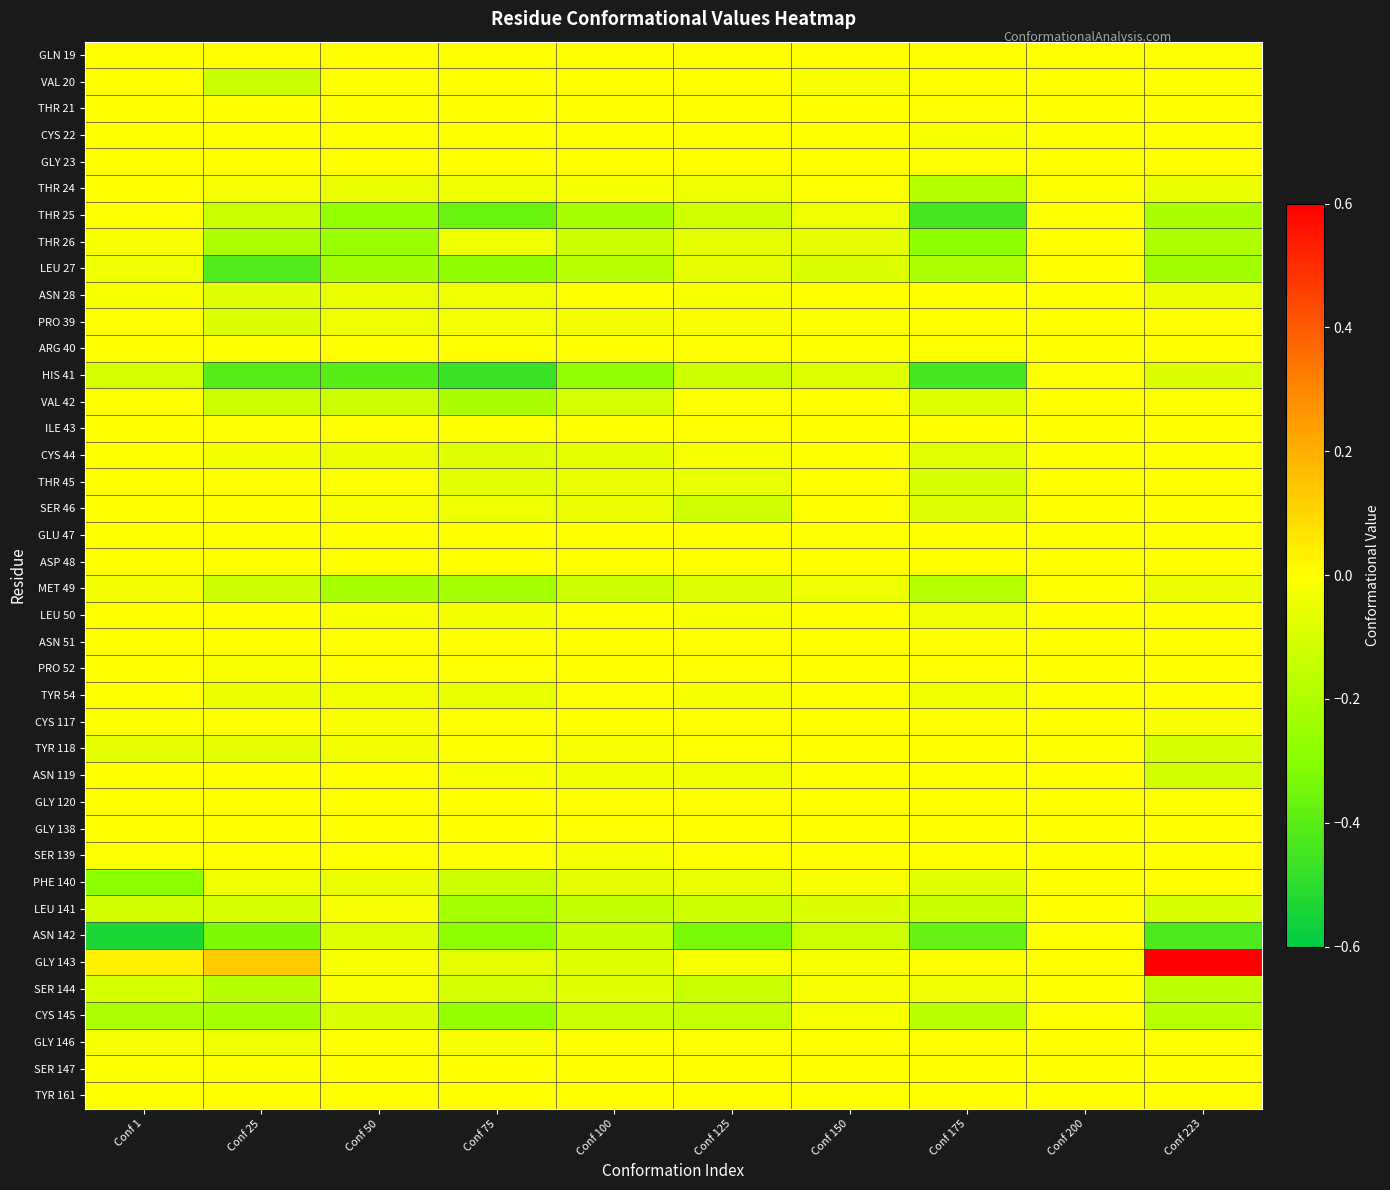

Which category has the highest value across all series?

Conf 223